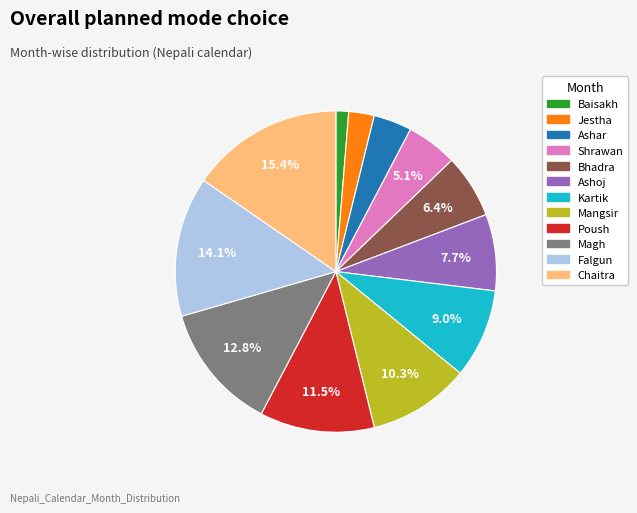

Which slice is the largest?

Chaitra